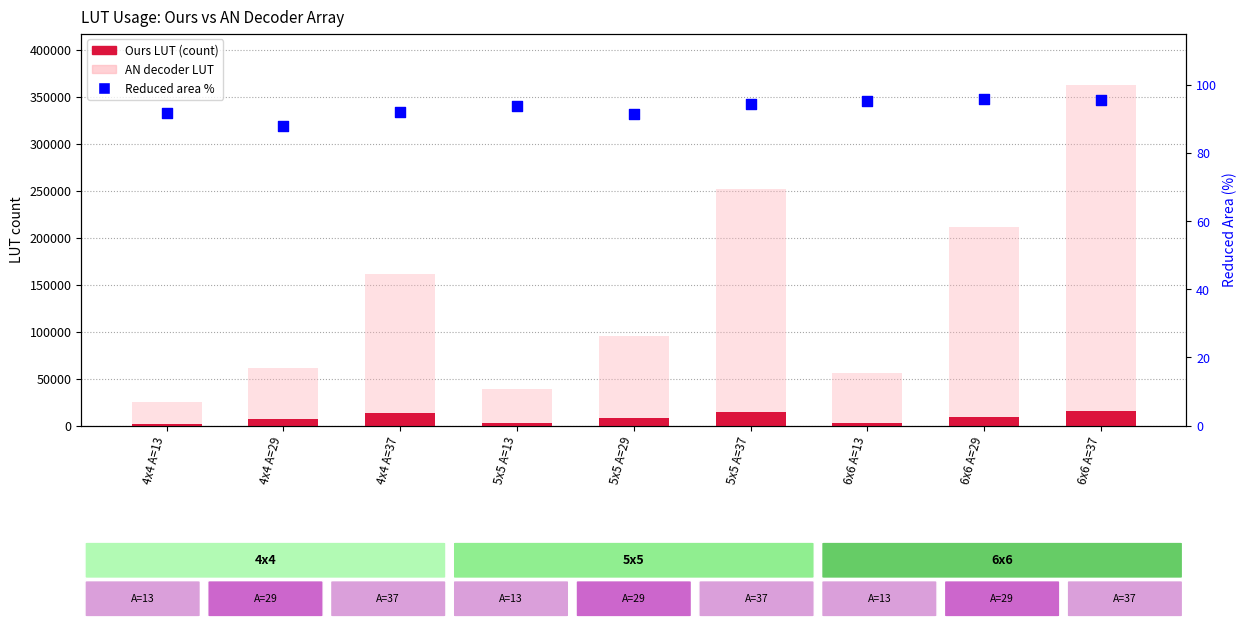

Which series reaches the maximum Y coordinate?

AN decoder LUT